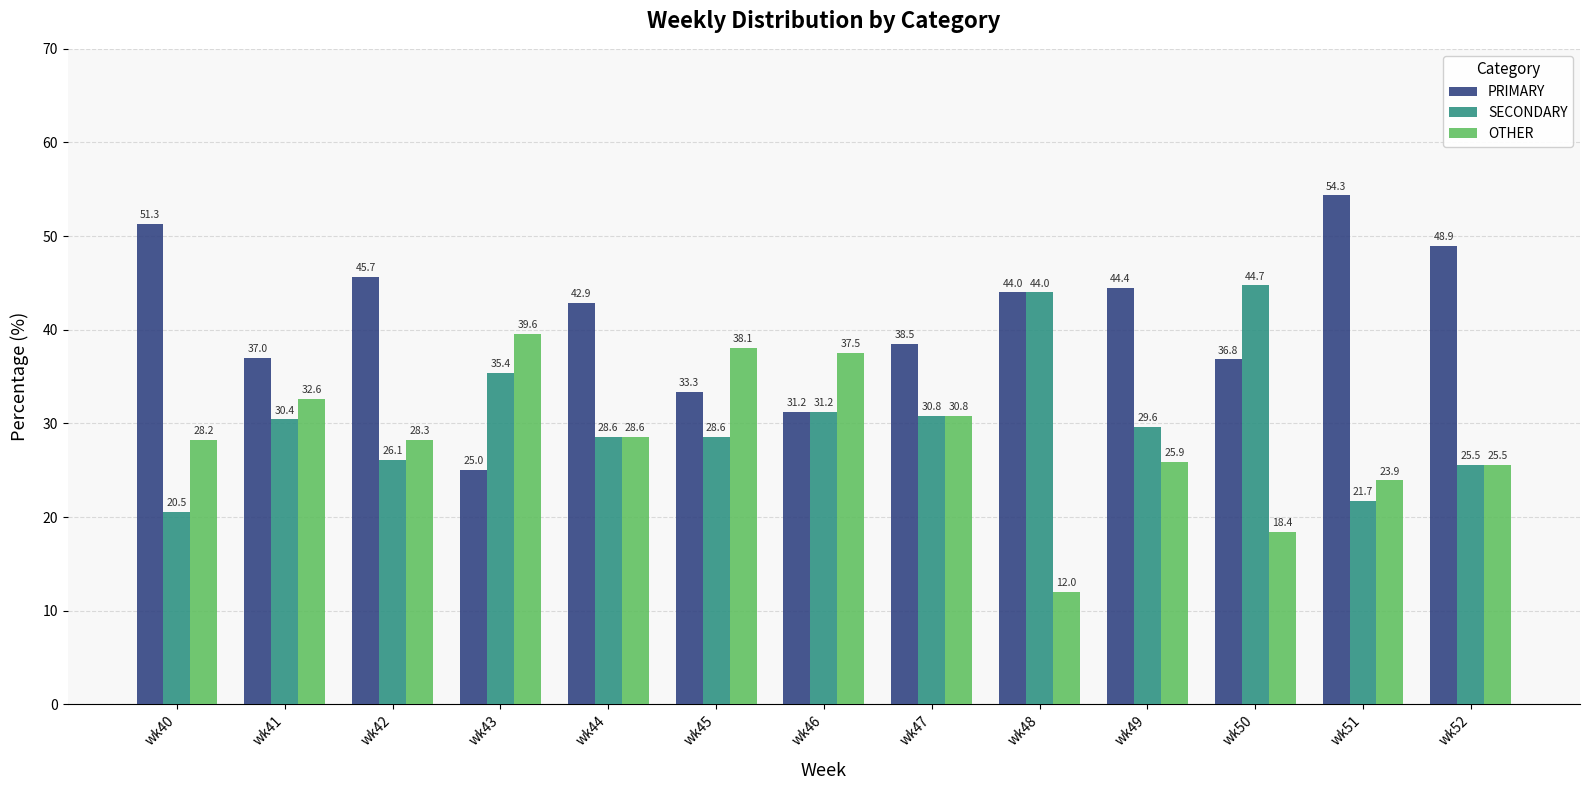

What is the approximate value of OTHER at wk52?

25.5